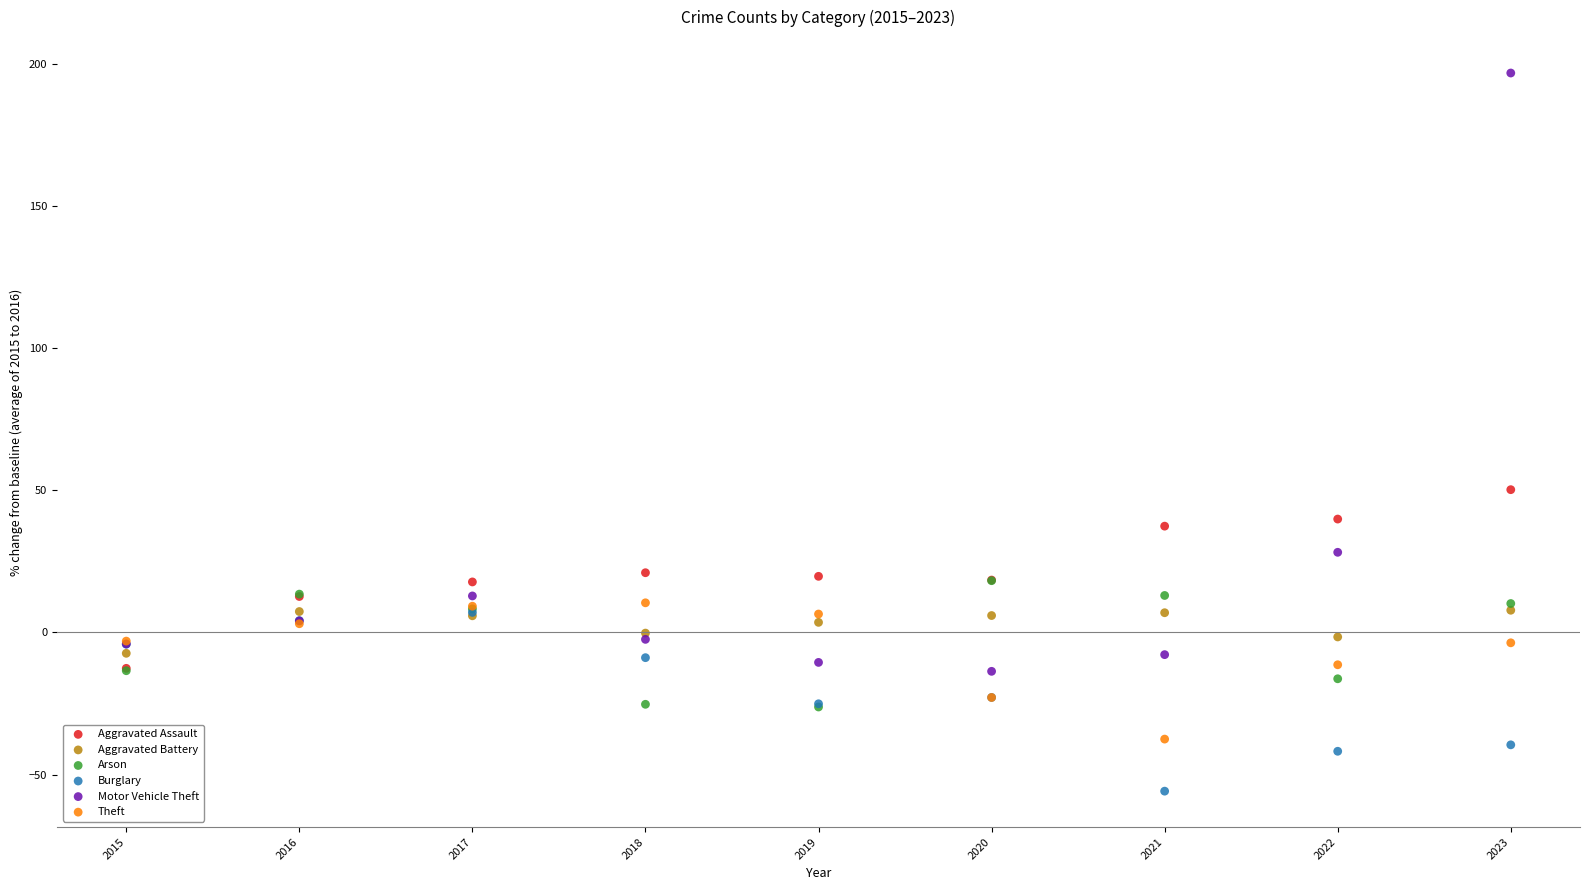

Across all series, what Y value is closest to 70?

50.2